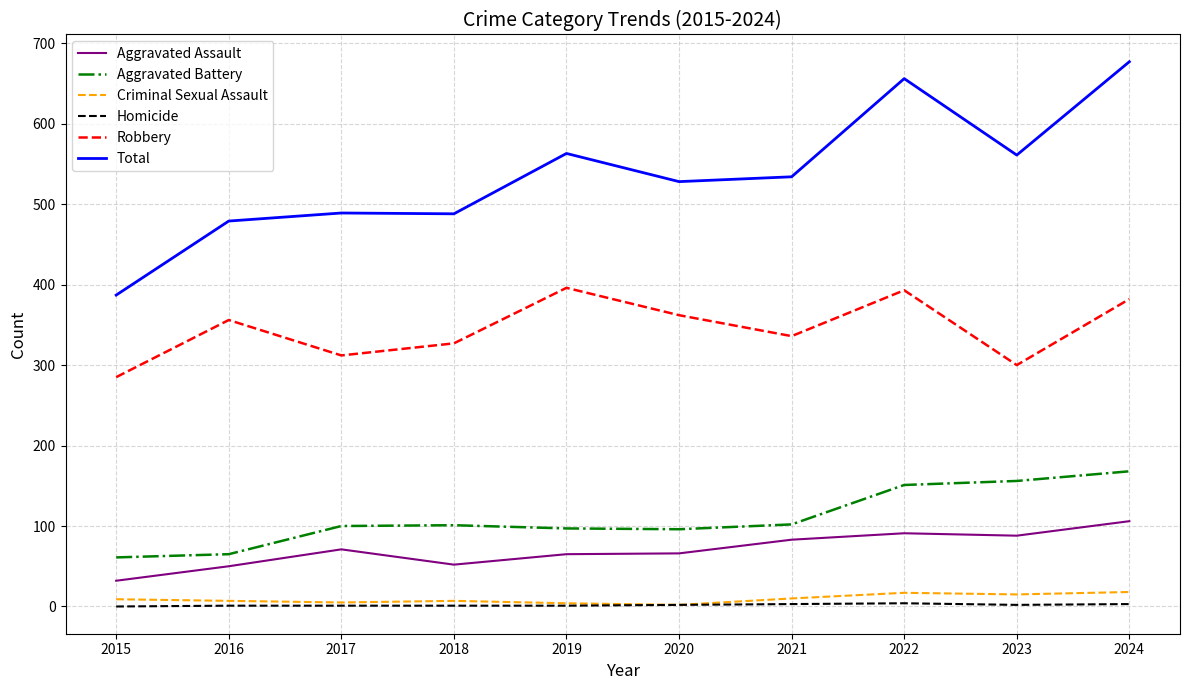

Is it true that Robbery equals 126 at 2023?

False